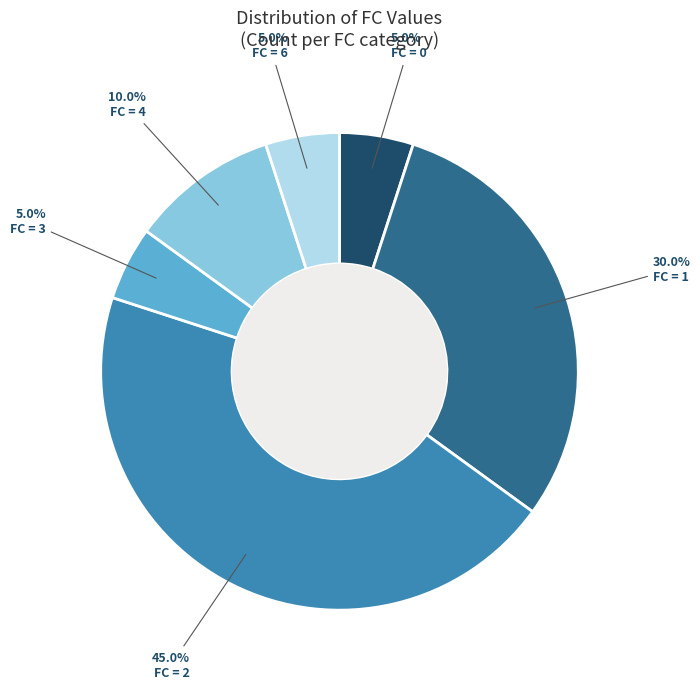

Is there a majority slice in this chart?

No